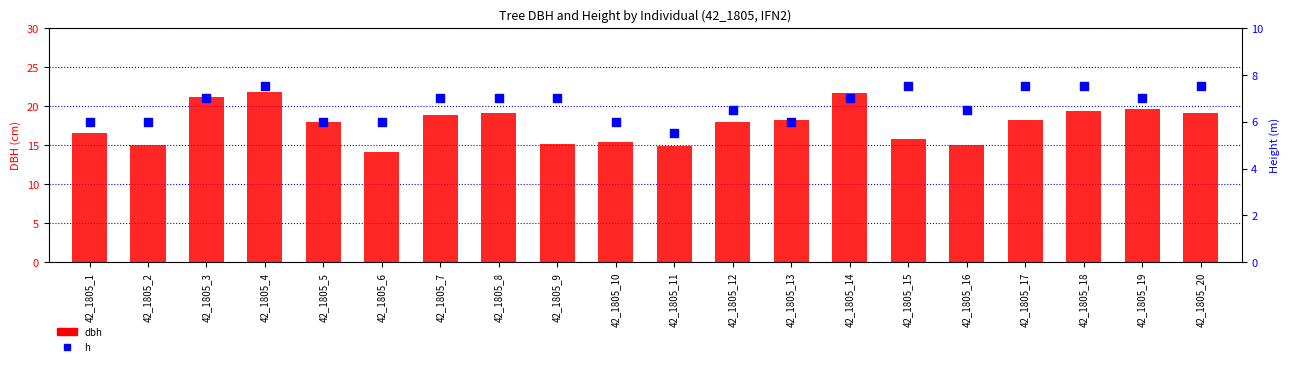

What is the total value across all series at 42_1805_1?

22.5